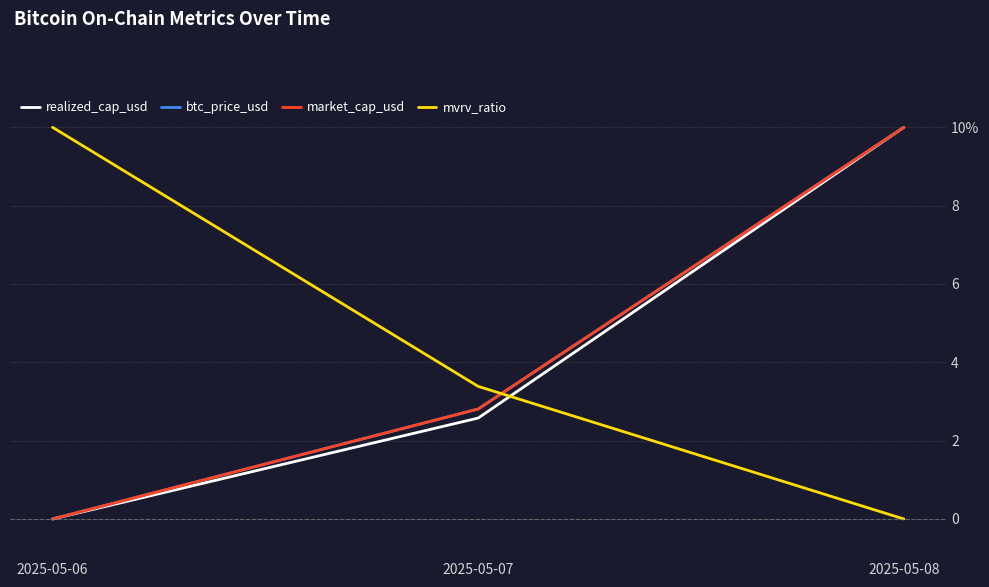

What is the approximate value of market_cap_usd at 2025-05-07?

2.8